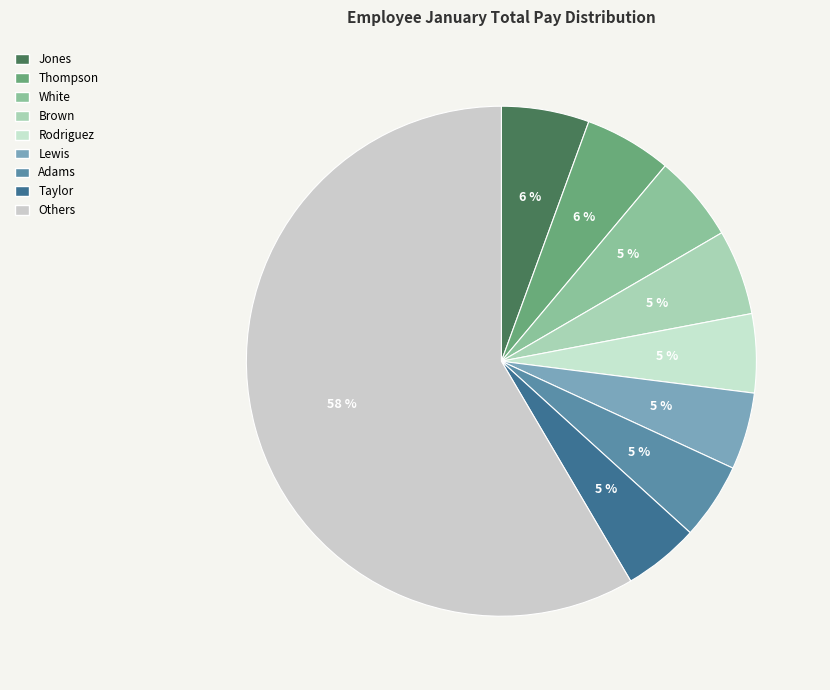

How many segments does this pie chart have?

9